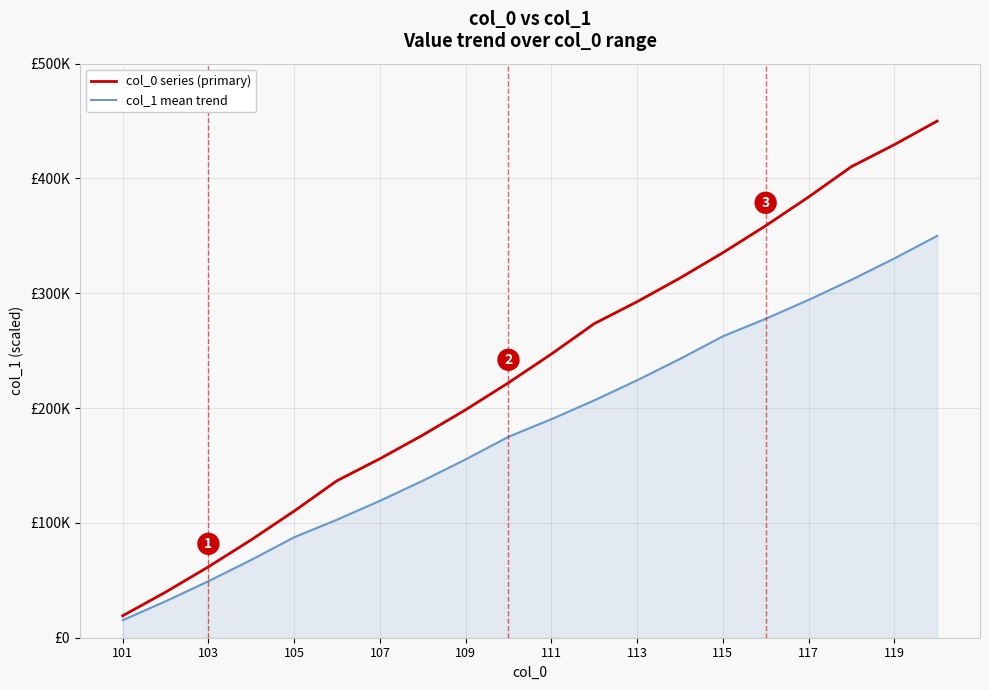

What are all the series names shown in the legend?

col_0 series (primary), col_1 mean trend